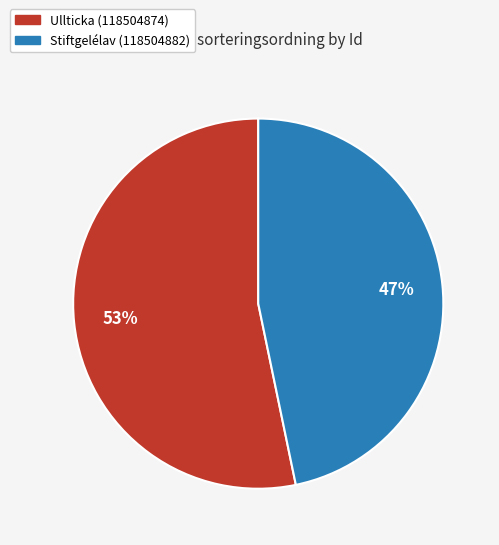

Do Stiftgelélav (118504882) and Ullticka (118504874) together represent more than half of the pie?

Yes